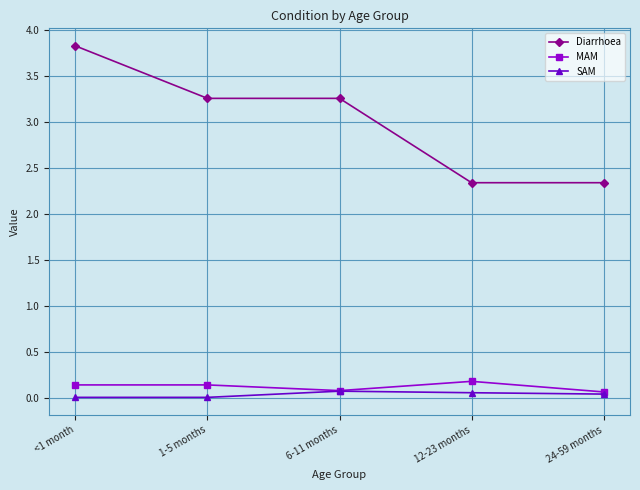

Is it true that MAM equals 0.1 at <1 month?

True